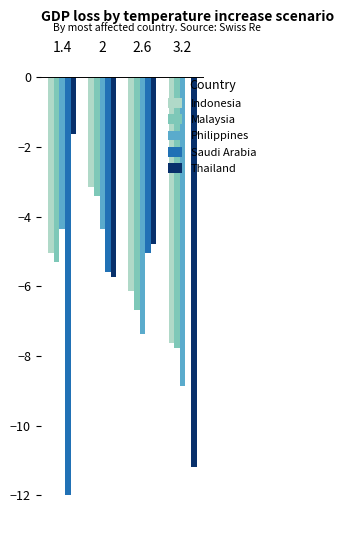

Between 2 and 2.6, which series saw the biggest shift?

Malaysia